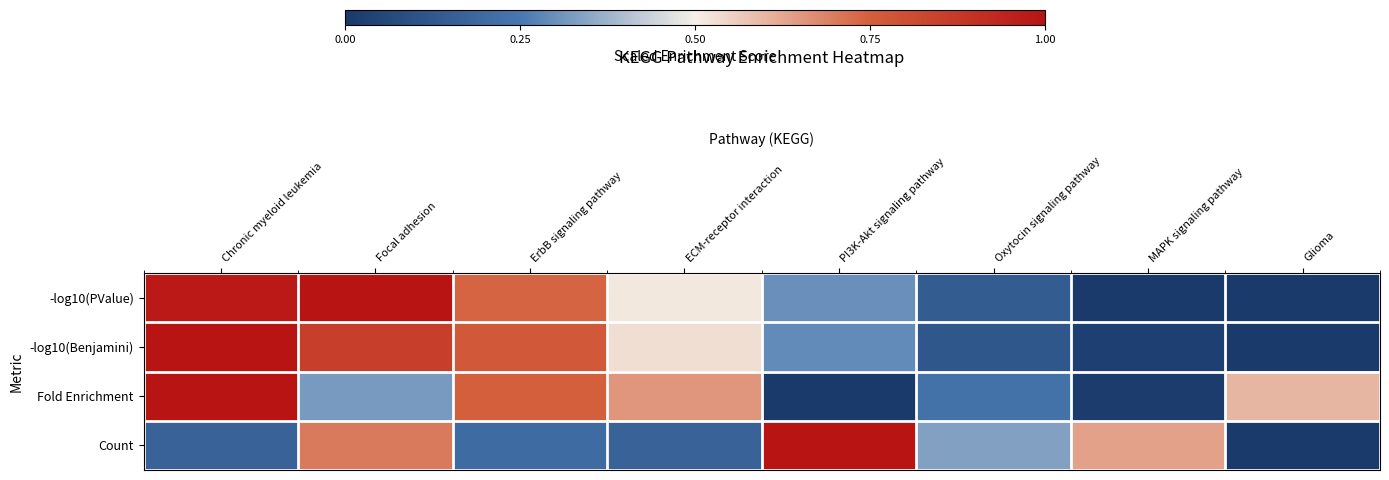

Between ECM-receptor interaction and MAPK signaling pathway, which is larger?

ECM-receptor interaction